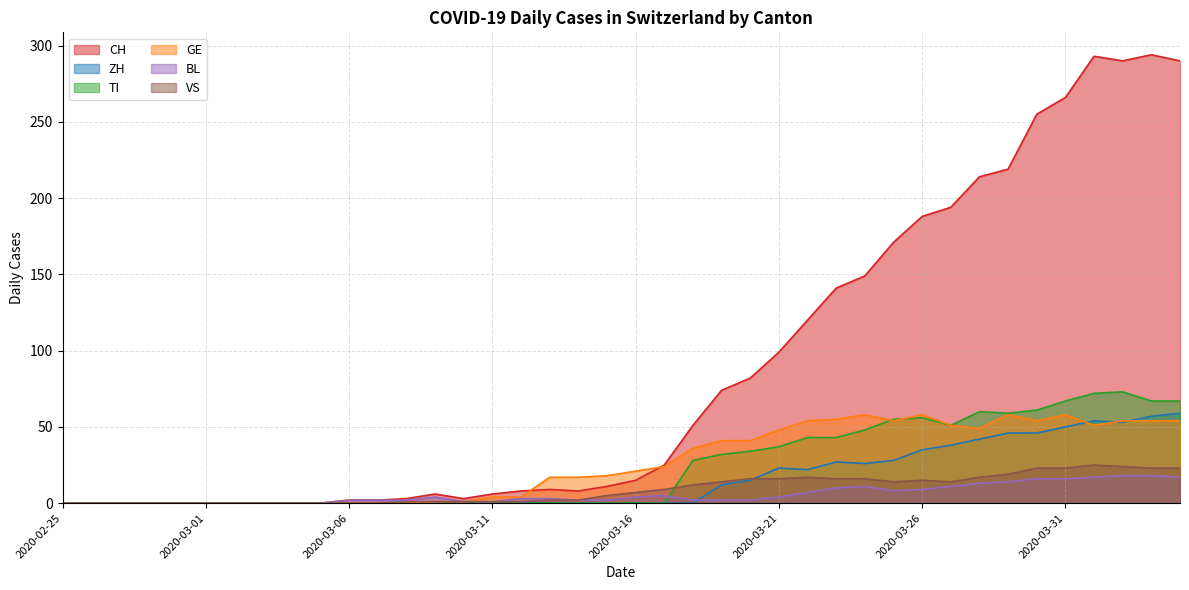

At which category does TI reach its first local valley?

2020-03-27